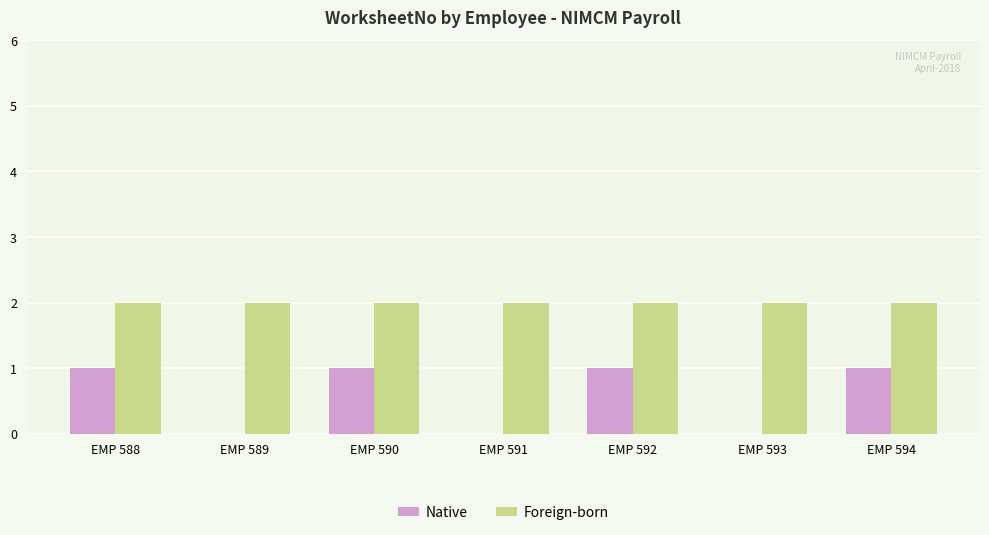

Is the value of Native at EMP 592 greater than the value of Foreign-born at EMP 590?

No